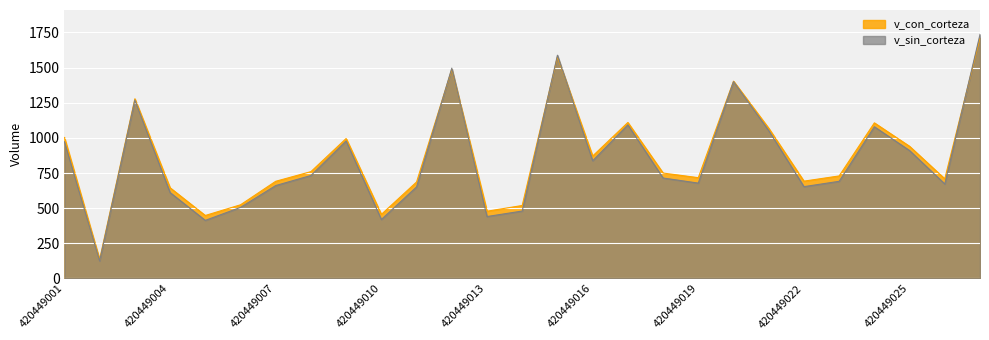

At how many categories does at least one series exceed 732?

14